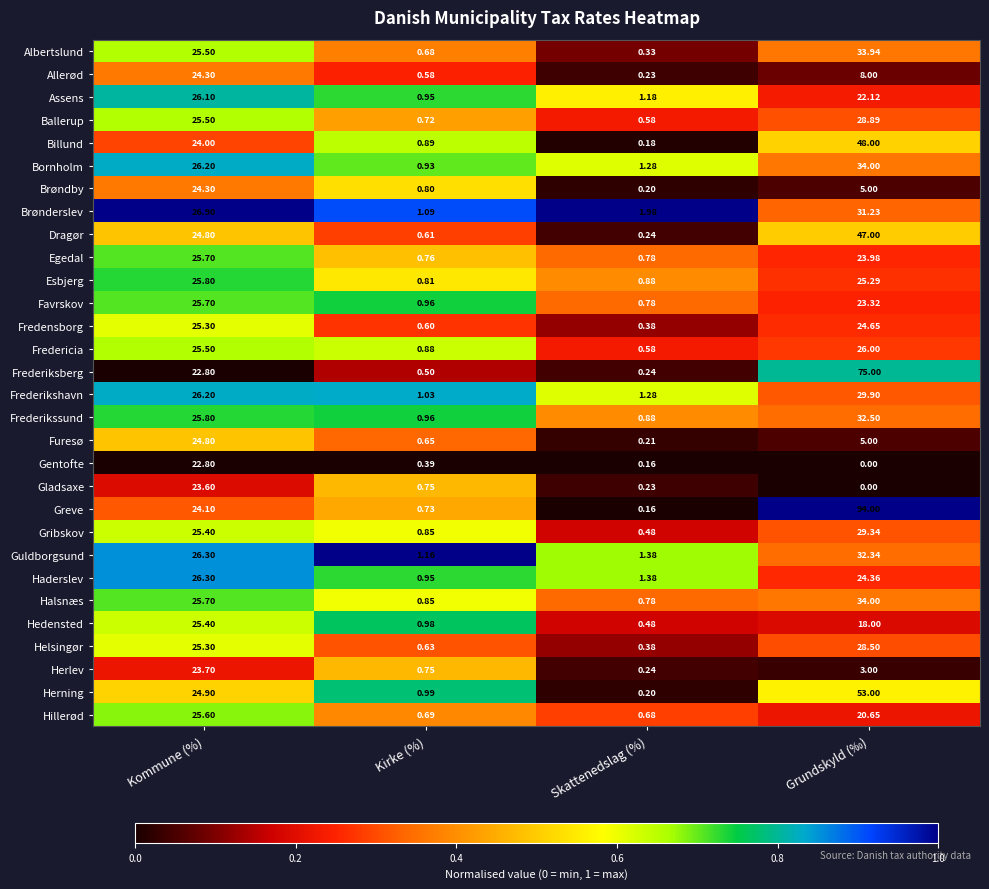

Which series has the widest spread of values?

Greve